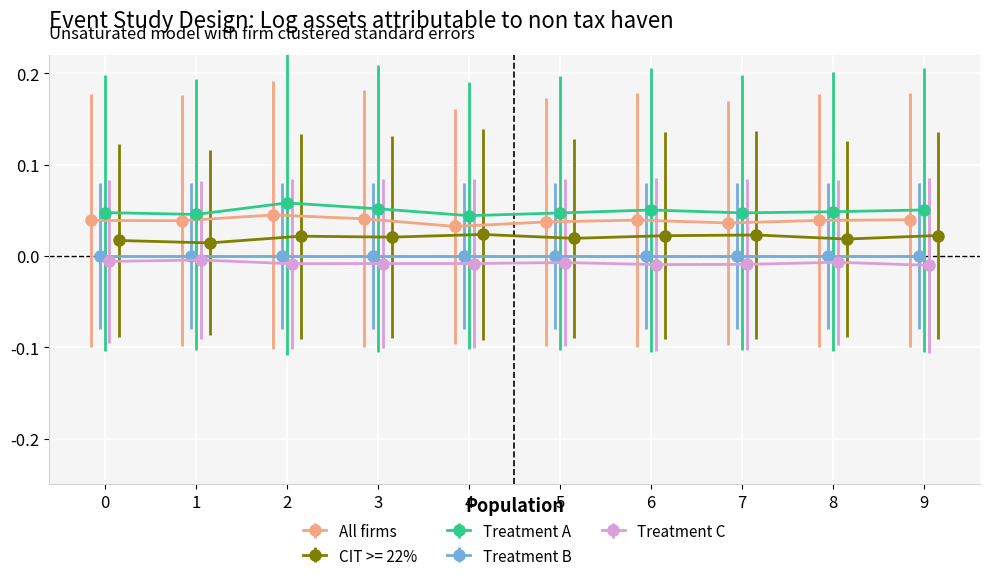

How many CIT >= 22% values are between 0 and 1?

10